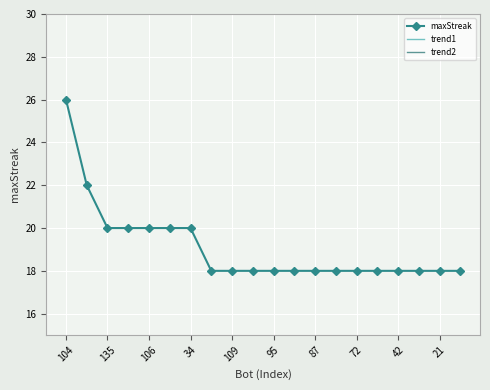

Is it true that maxStreak equals 18 at 87?

True